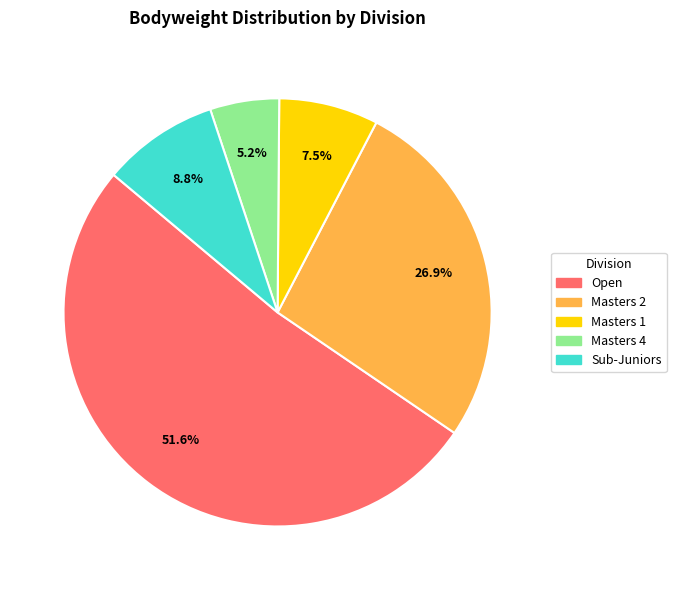

Combined, do Open and Masters 4 account for over 50%?

Yes